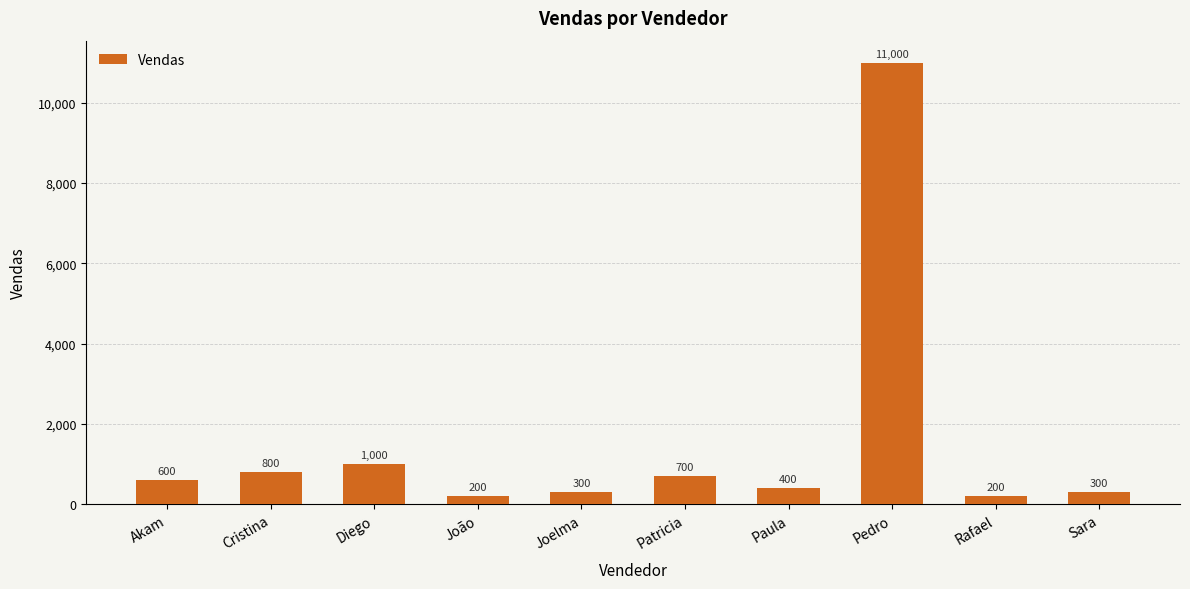

What is the maximum value shown in the chart?

11000